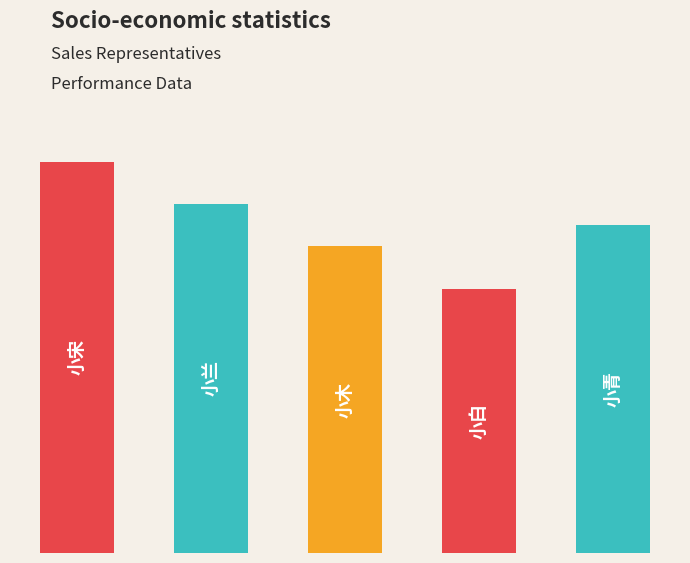

How many values are between 29 and 33?

3